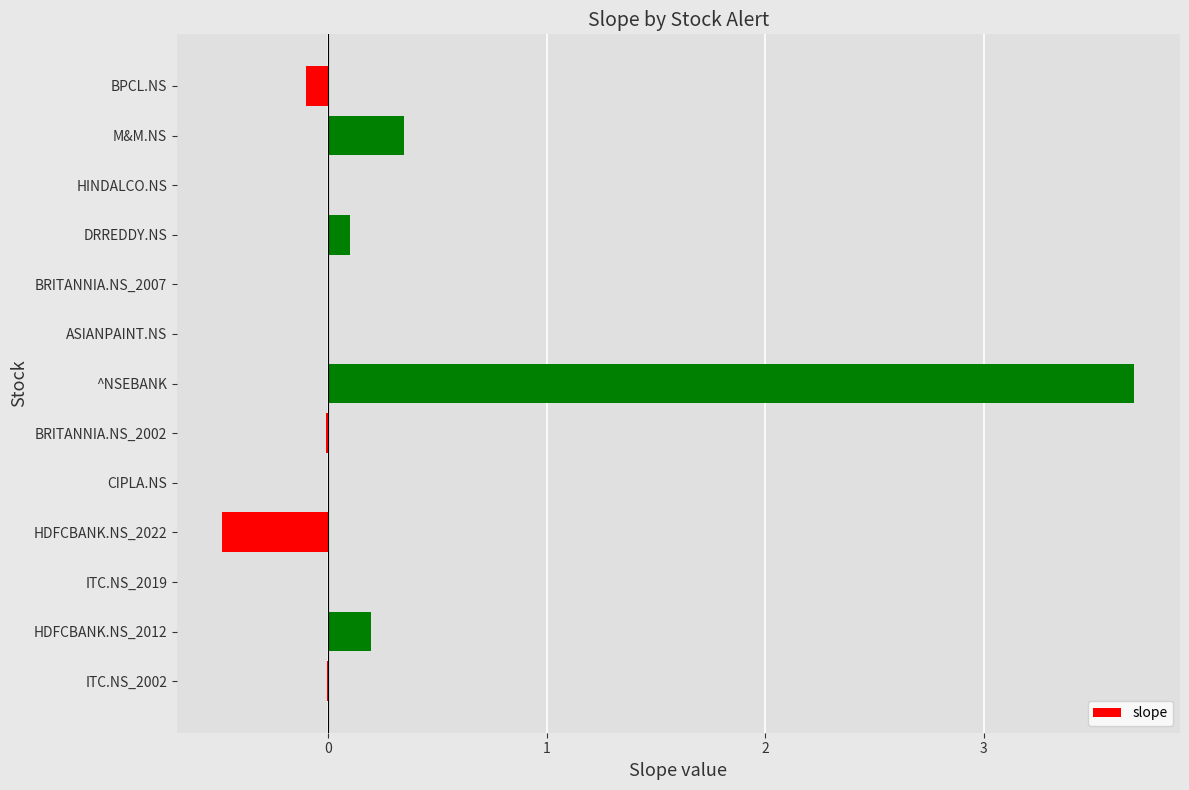

What is the maximum value shown in the chart?

3.7